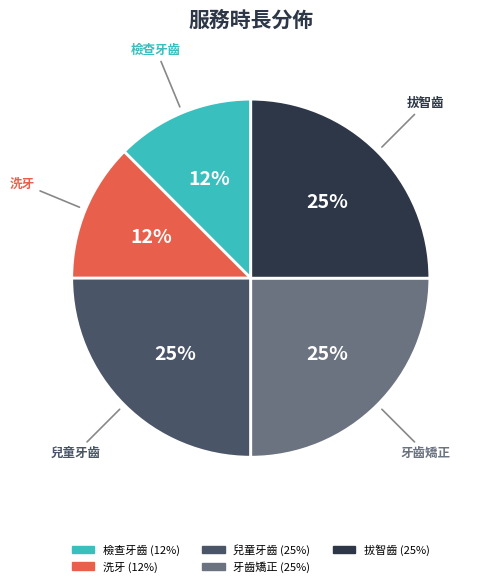

The 牙齒矯正 slice represents 25% of the pie. True or false?

True